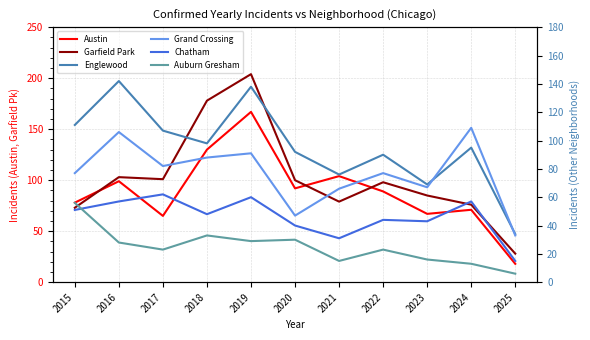

What is the value of the Austin point at the 7th from the left?

104